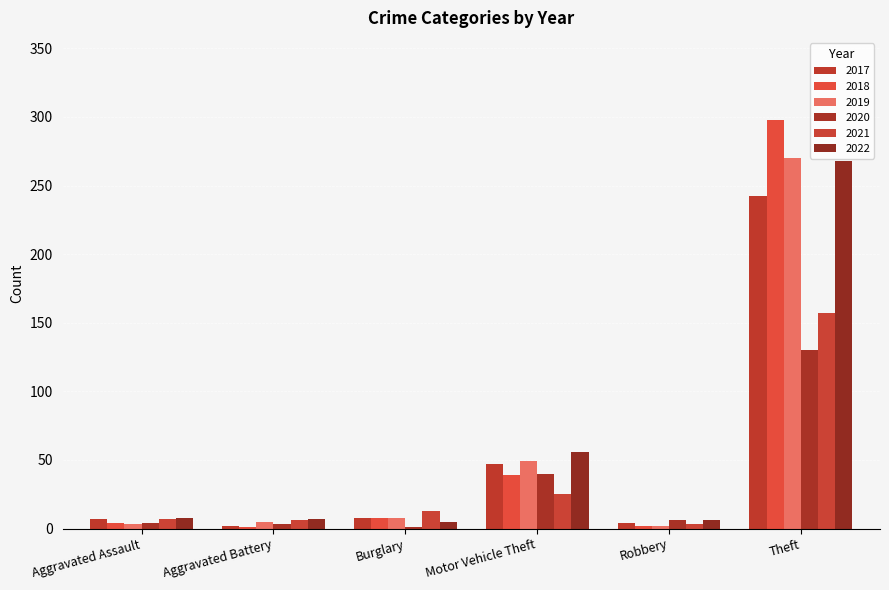

What is the maximum value shown in the chart?

298